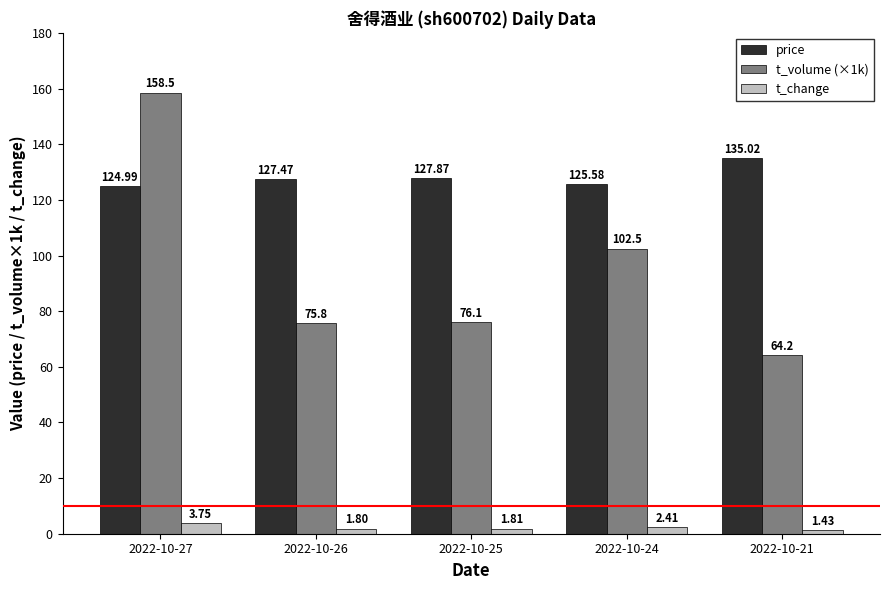

List the labels in order of price value, smallest first.

2022-10-27, 2022-10-24, 2022-10-26, 2022-10-25, 2022-10-21